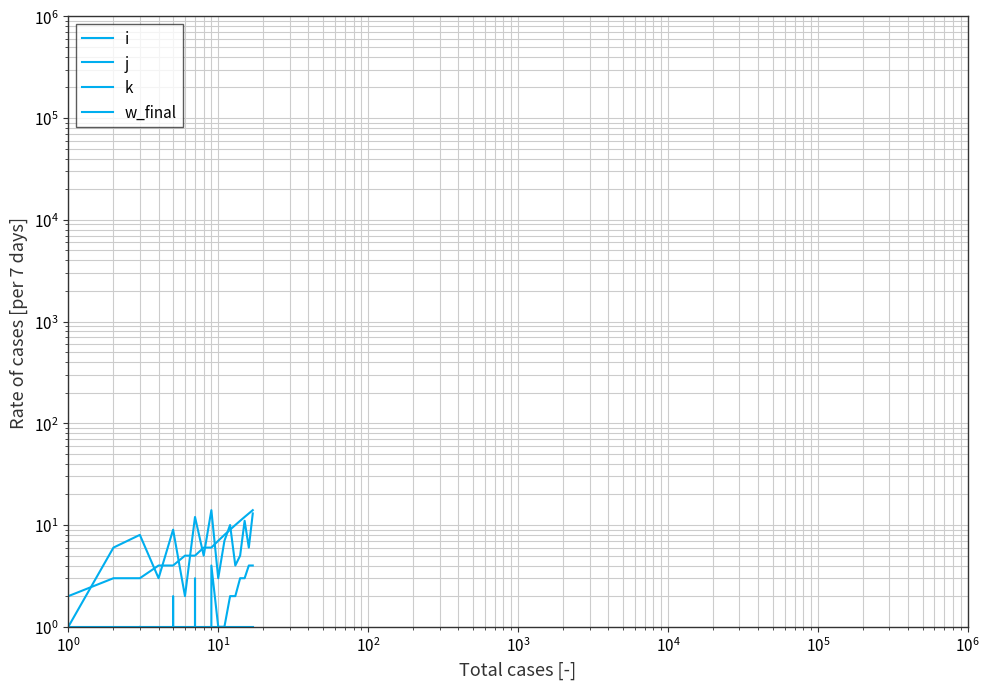

True or false: j has more than 1 interior local peaks.

True